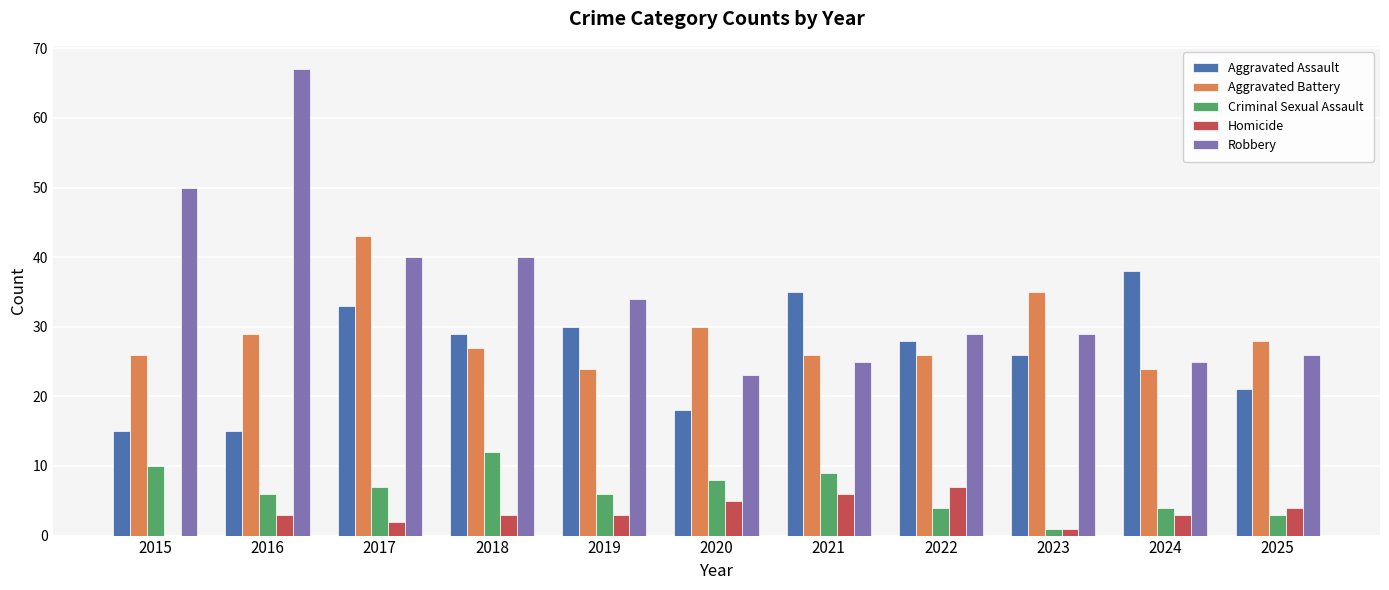

What is the maximum value for Aggravated Assault?

38